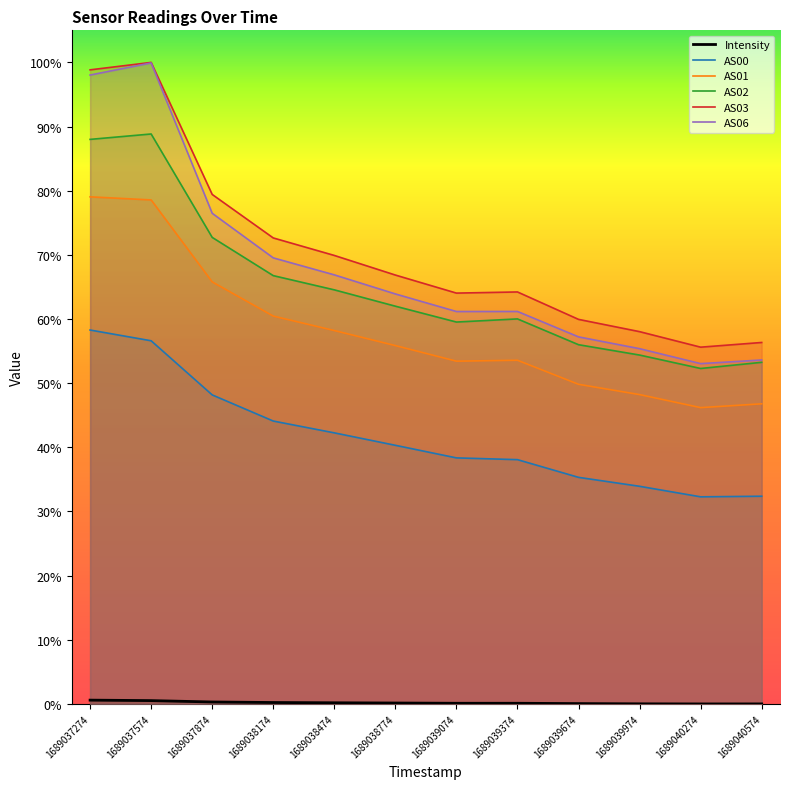

What is the minimum value for AS01?

0.5